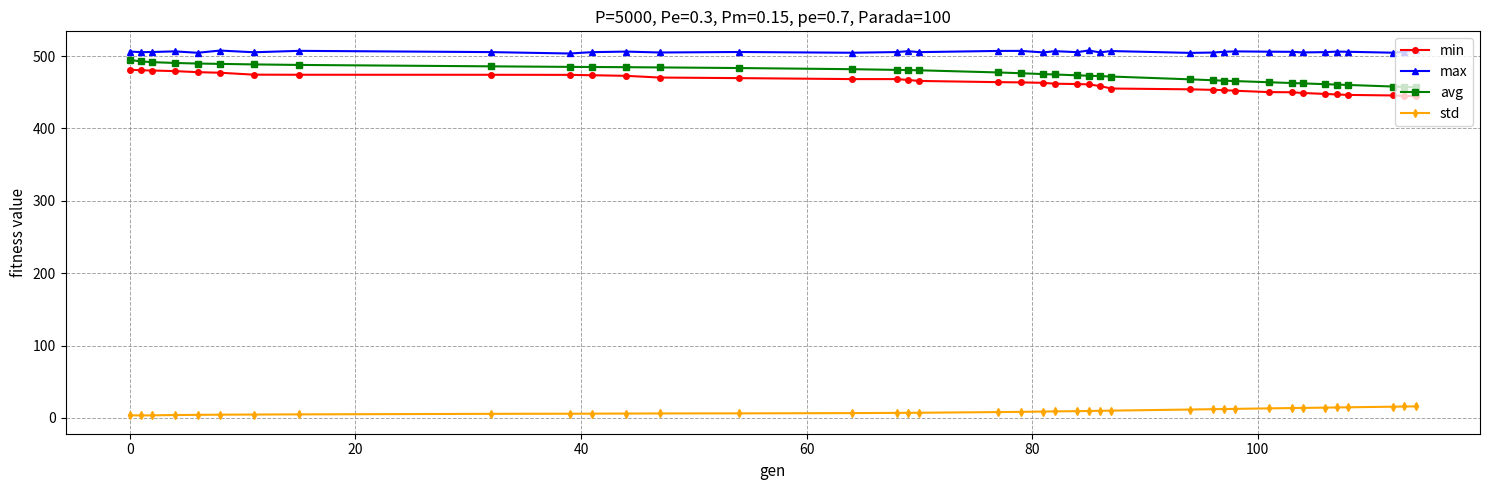

What is the minimum value shown in the chart?

3.5